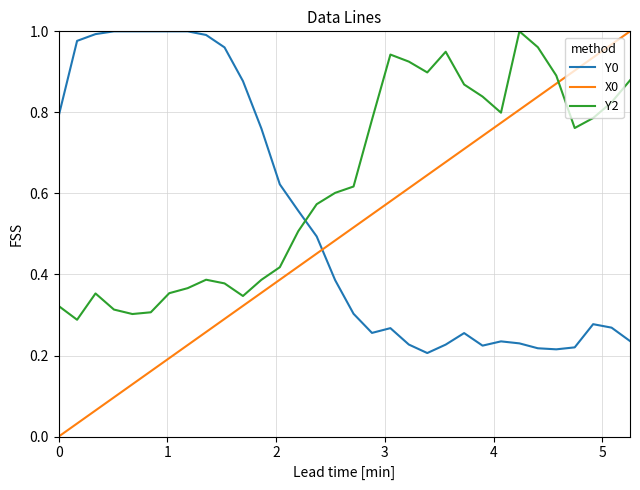

How many distinct data groups are displayed?

3